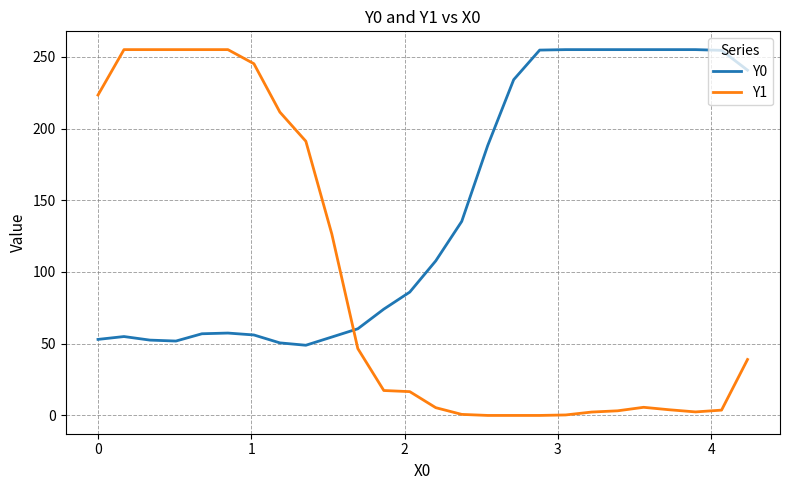

What is the difference between the maximum and minimum values in the Y1 series?

255.0